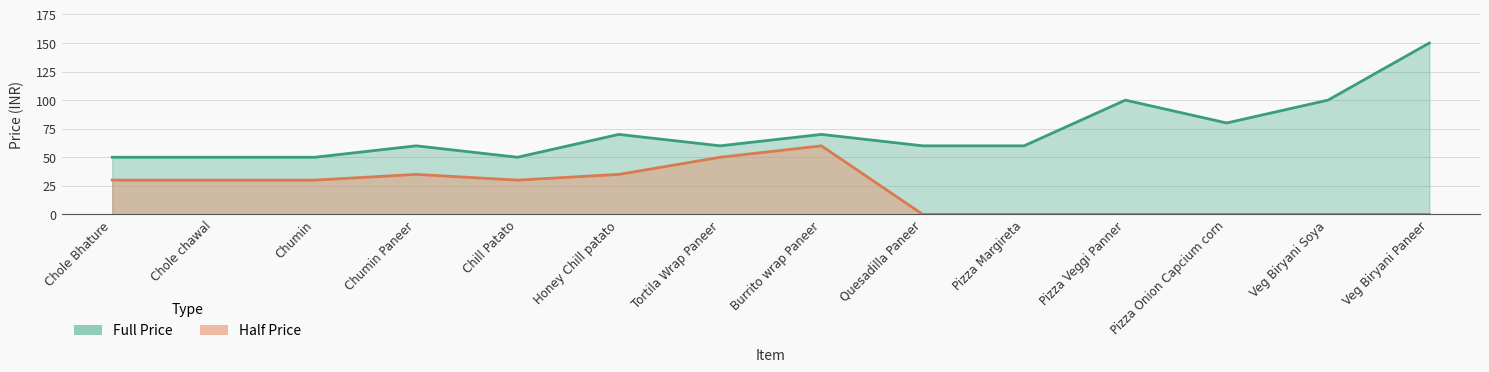

What is the difference between the maximum and minimum values in the Half series?

60